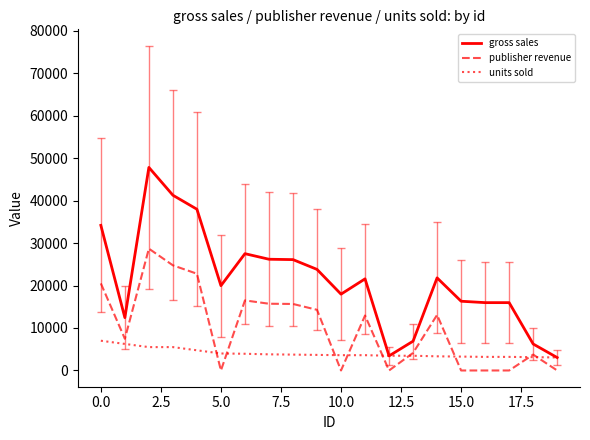

Which series has the largest total across all categories?

gross sales